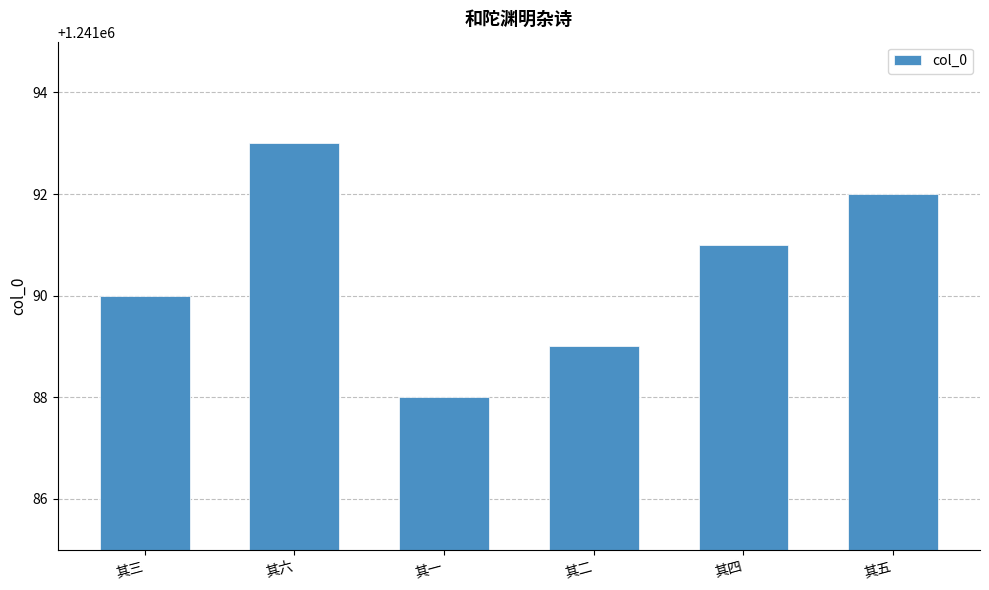

What is the change in value from 其二 to 其五?

+3